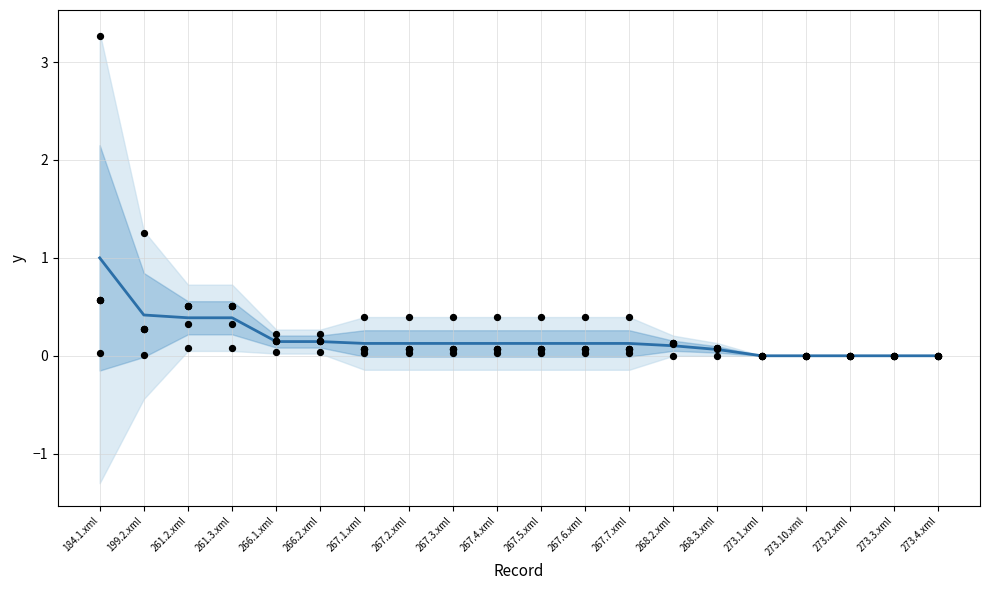

Which series has the largest total across all categories?

mean